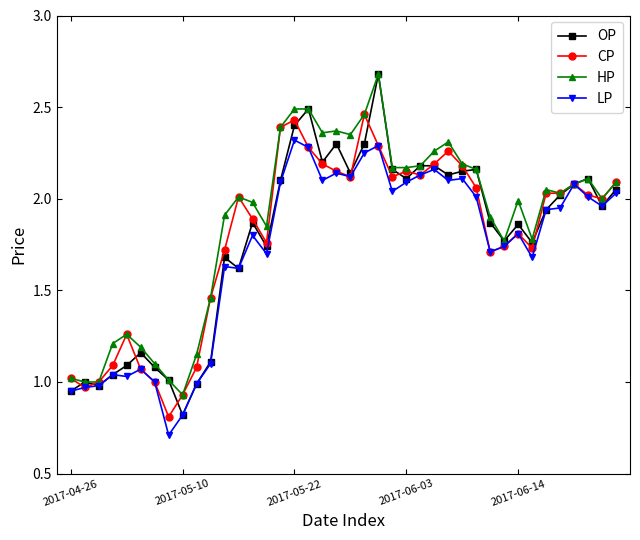

What is the smallest value displayed?

0.7